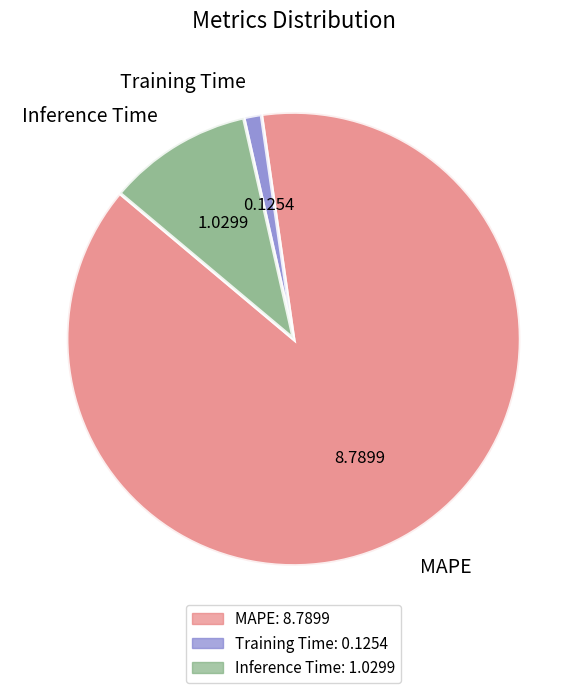

True or false: Training Time accounts for 1% of the total.

True